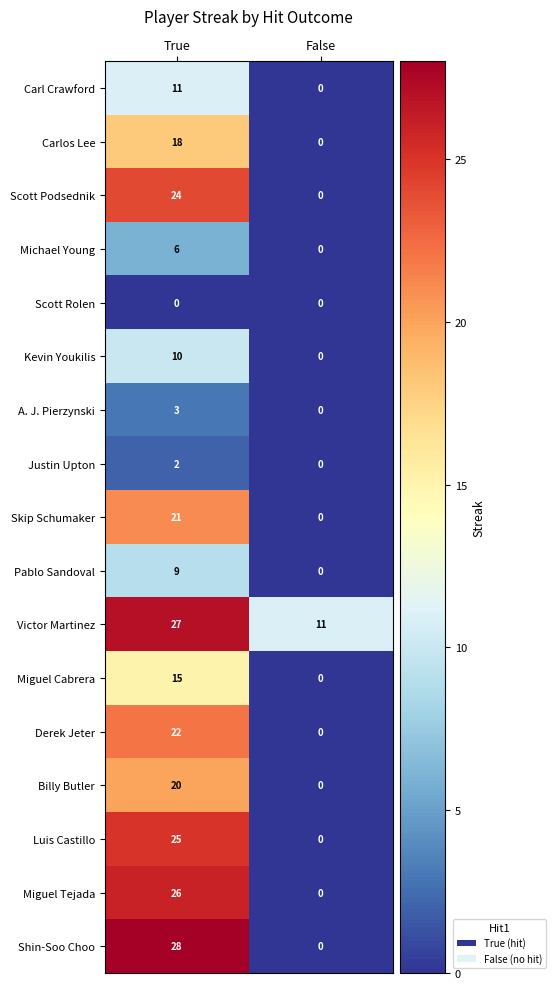

What is the average value of the Scott Podsednik series?

12